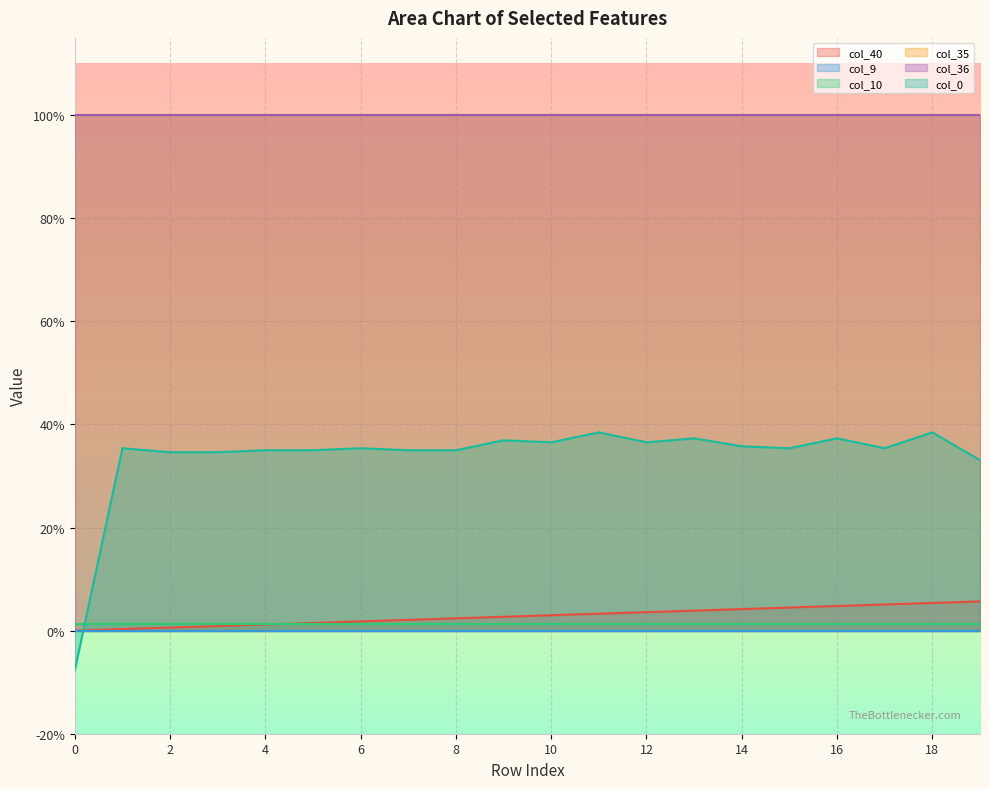

Which series changed the most between 7 and 17?

col_40